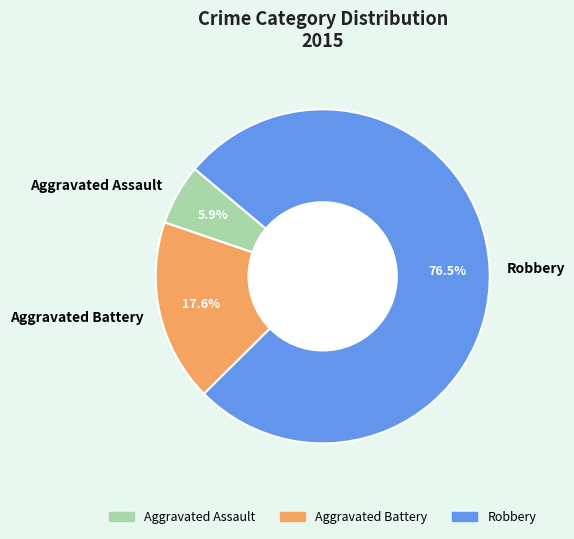

Is there a majority slice in this chart?

Yes